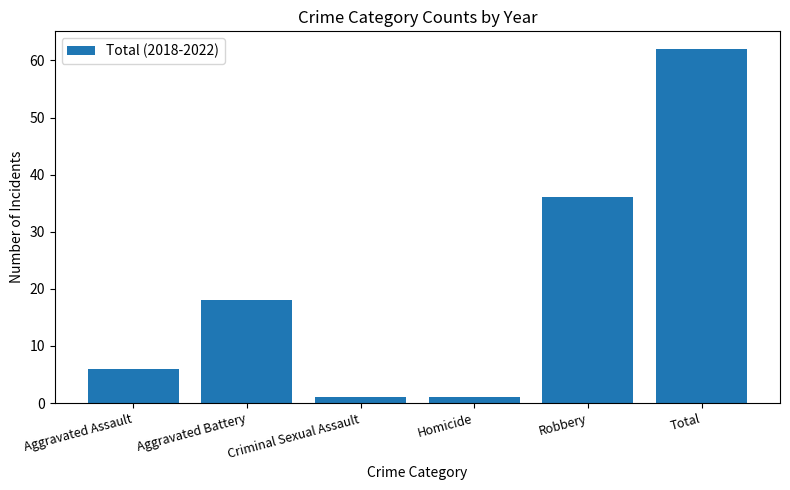

Reading left to right, what are all the values shown in this chart?

6	18	1	1	36	62